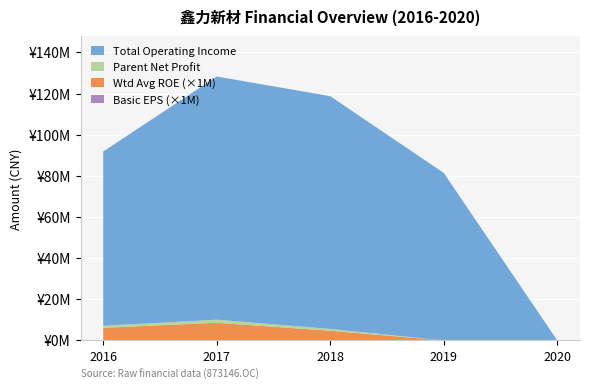

Reading left to right, transcribe all the data shown in this chart.

TOTAL_OPERATE_INCOME: 2016=84711792.8	2017=118209828.4	2018=113142879.0	2019=81409143.5	2020=0.0
PARENT_NETPROFIT: 2016=992293.6	2017=1494339.6	2018=873857.5	2019=-1836492.1	2020=-1745525.8
WEIGHTAVG_ROE: 2016=6.1	2017=8.5	2018=4.7	2019=-10.0	2020=-10.6
BASIC_EPS_scaled: 2016=0.1	2017=0.1	2018=0.1	2019=-0.1	2020=-0.1